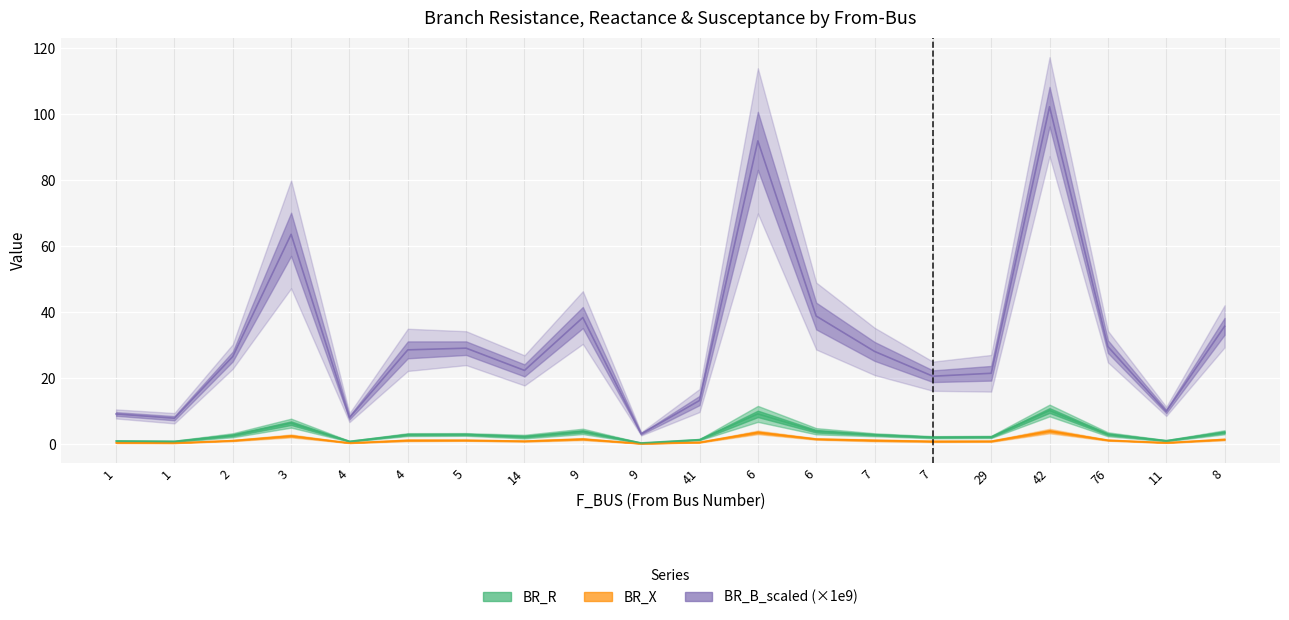

Which series changed the most between 4 and 9?

BR_B_scaled